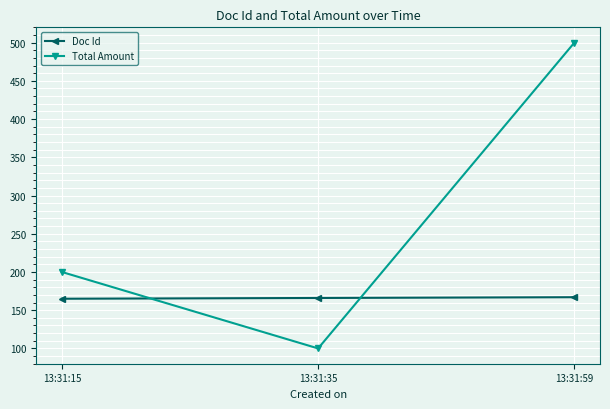

Which series has the widest spread of values?

Total Amount